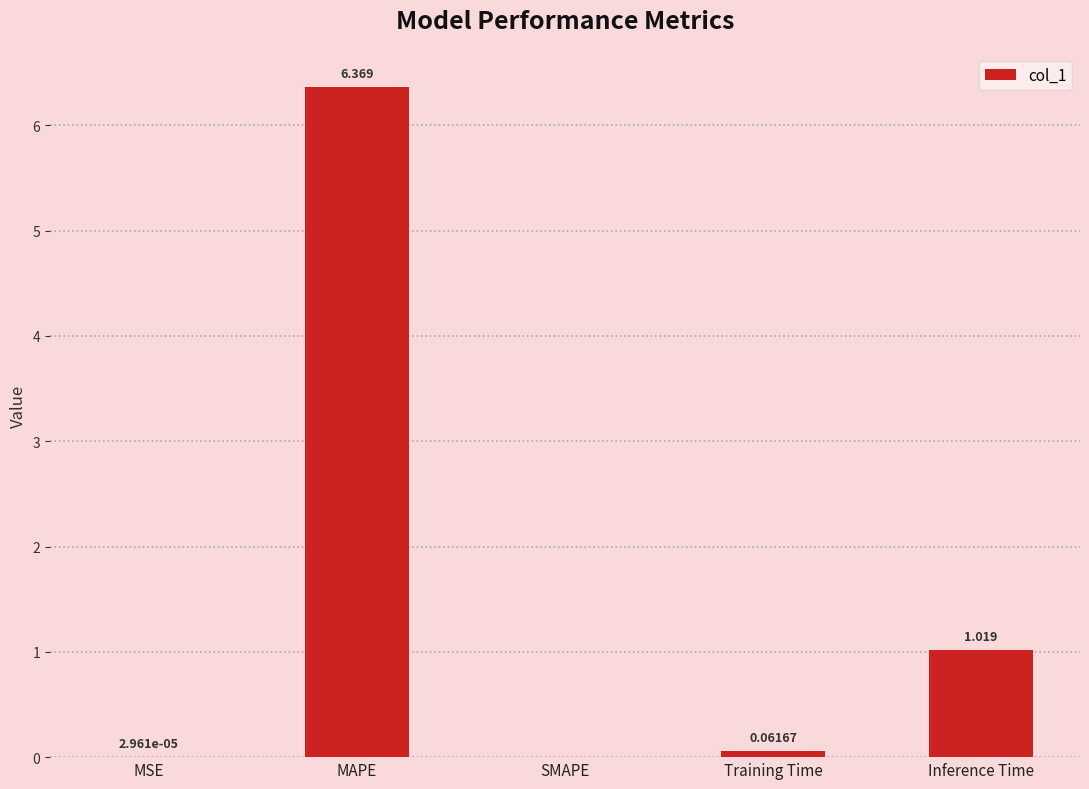

Which category has the highest value across all series?

MAPE